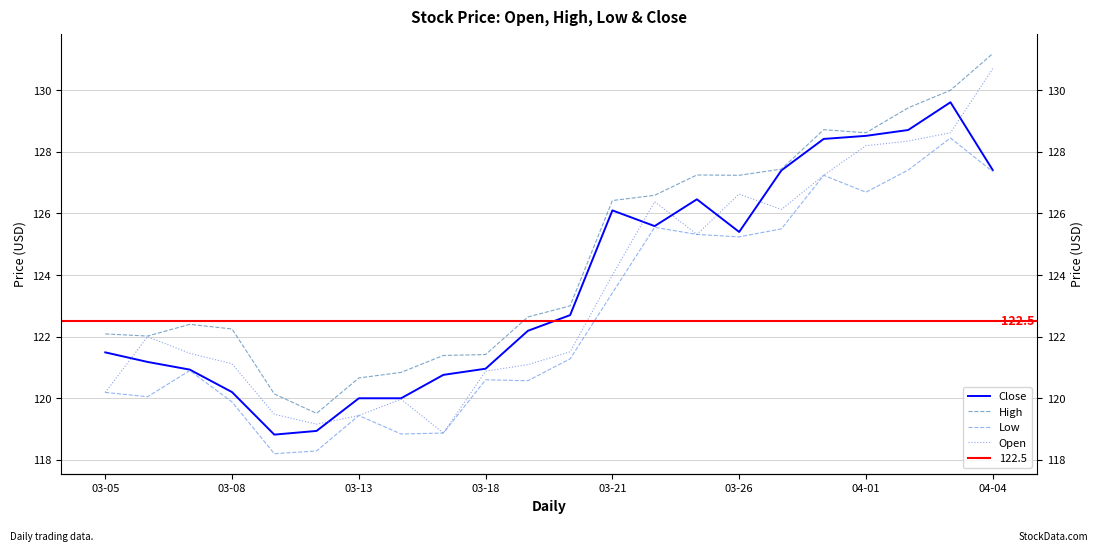

What is the label of the 22nd point from the right?

03-05